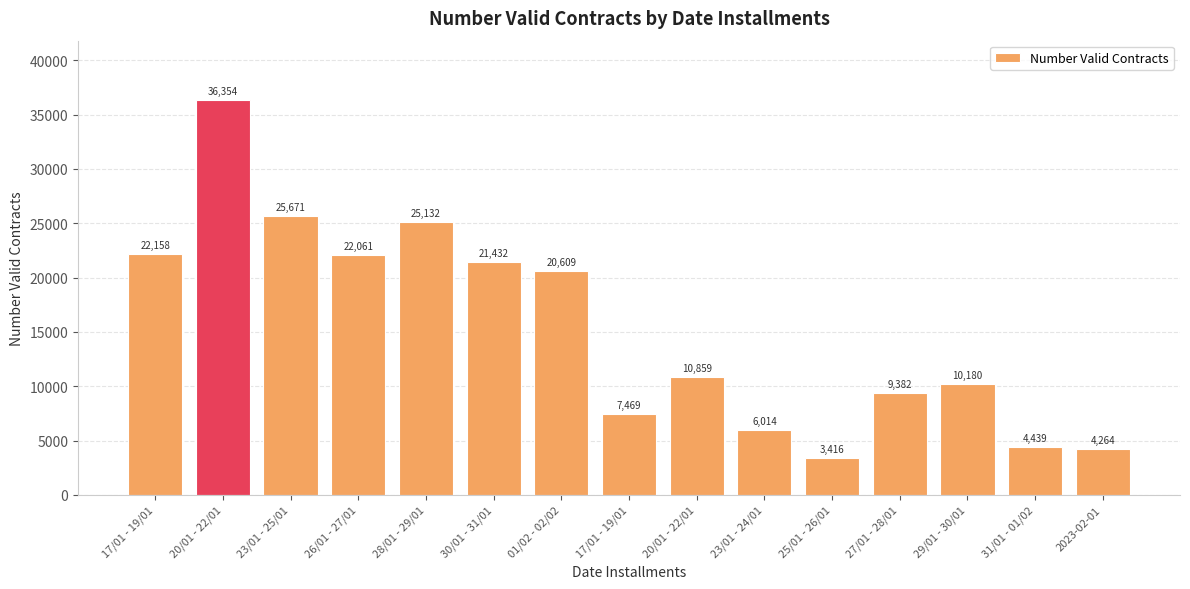

List the labels in order of value, largest first.

20/01 - 22/01, 23/01 - 25/01, 28/01 - 29/01, 17/01 - 19/01, 26/01 - 27/01, 30/01 - 31/01, 01/02 - 02/02, 20/01 - 22/01, 29/01 - 30/01, 27/01 - 28/01, 17/01 - 19/01, 23/01 - 24/01, 31/01 - 01/02, 2023-02-01, 25/01 - 26/01